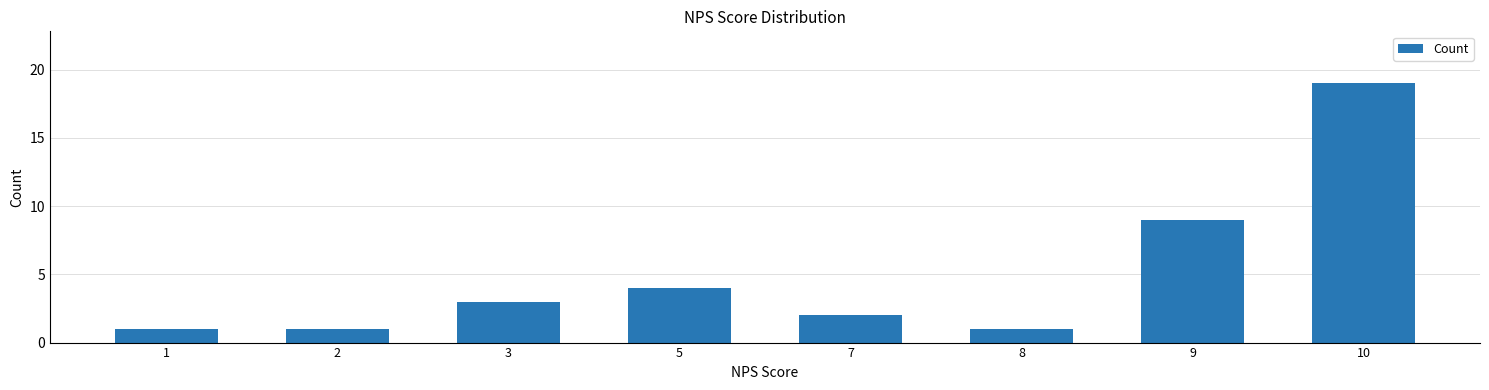

What is the minimum value shown in the chart?

1